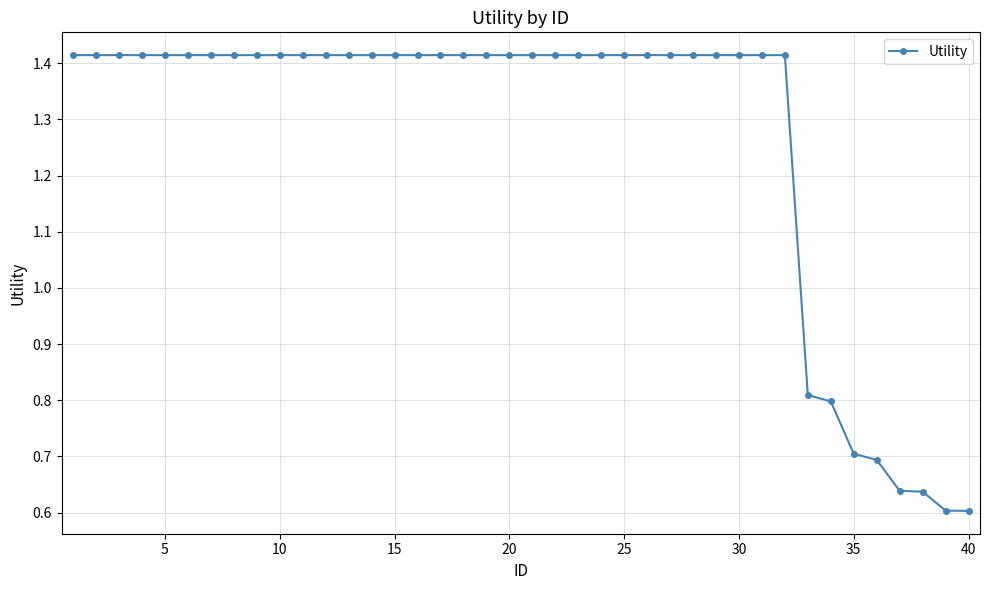

What is the average value?

1.3